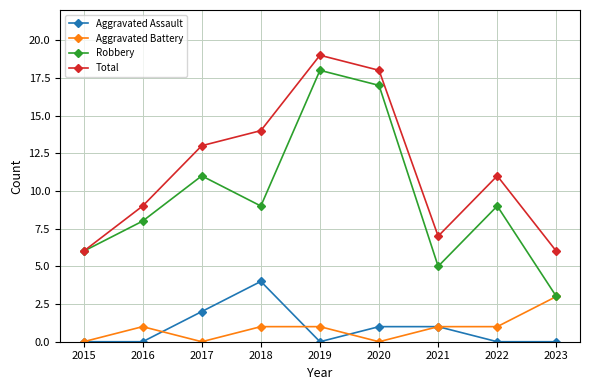

Is it true that Aggravated Battery equals 0 at 2020?

True